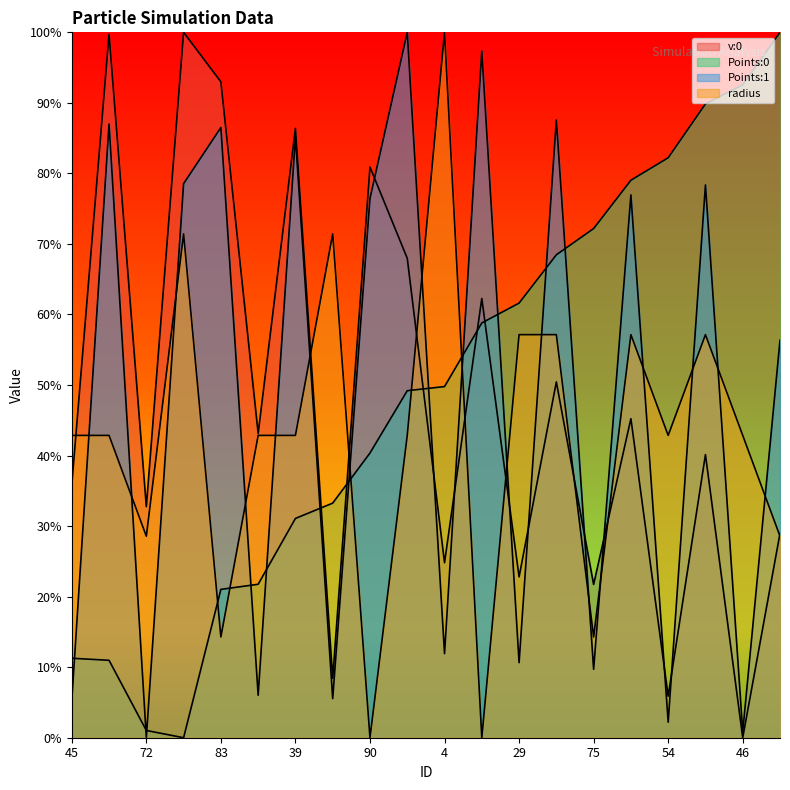

At which label does v:0 reach its peak?

15